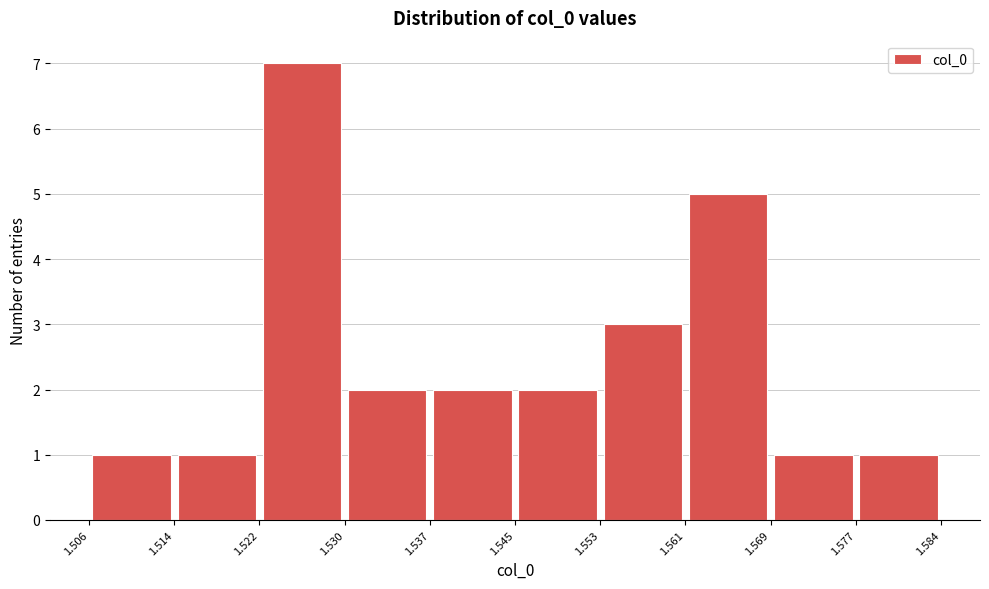

Reading left to right, list every bar in this chart as the range it spans on the x-axis followed by its height. The values are not printed on the chart, so give them approximately, as read against the axis.

1.506 to 1.514: 1
1.514 to 1.522: 1
1.522 to 1.530: 7
1.530 to 1.537: 2
1.537 to 1.545: 2
1.545 to 1.553: 2
1.553 to 1.561: 3
1.561 to 1.569: 5
1.569 to 1.577: 1
1.577 to 1.584: 1